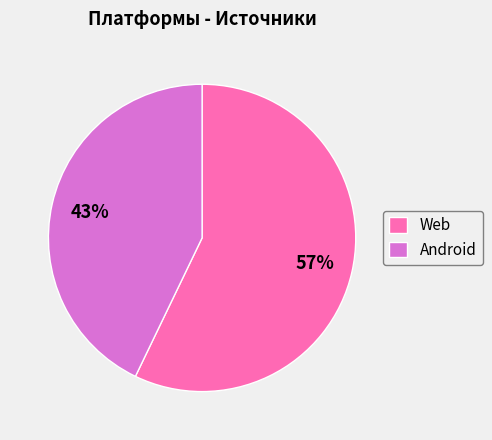

To the nearest percent, what is the difference between the largest and smallest slice percentages?

14%